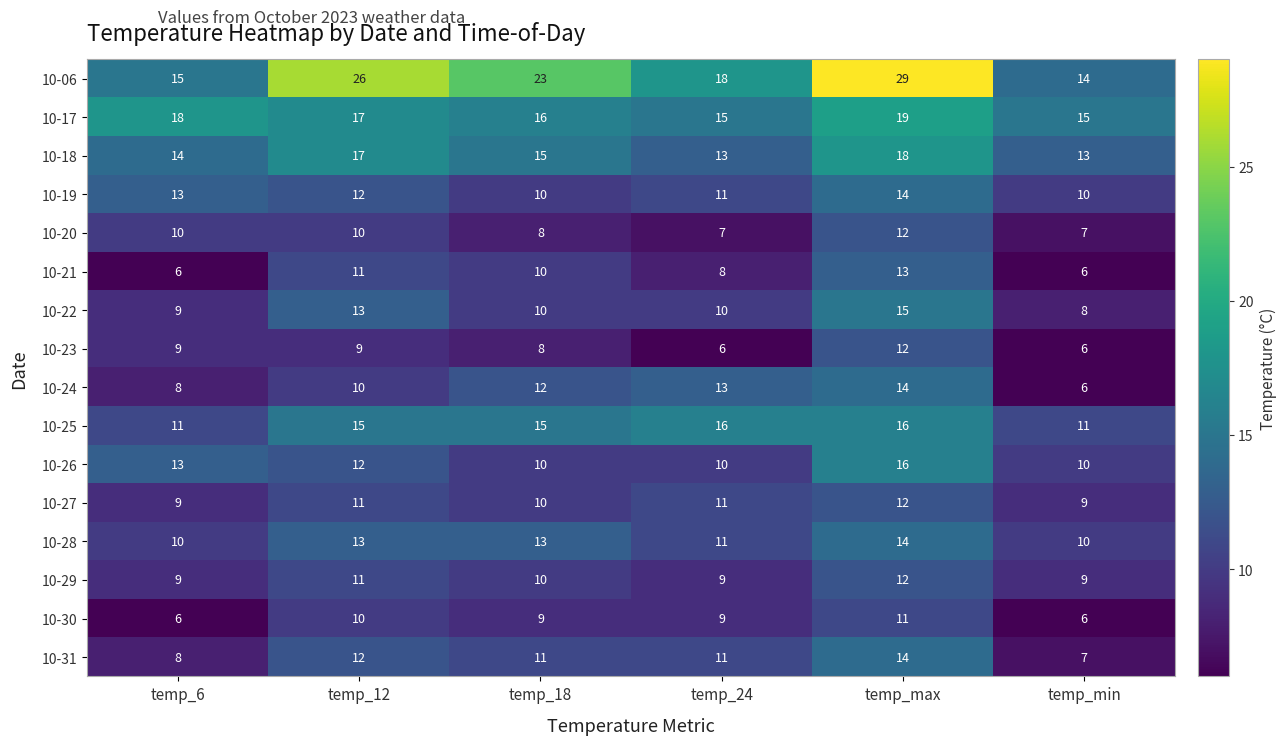

What is the spread (max minus min) of values at temp_12?

17